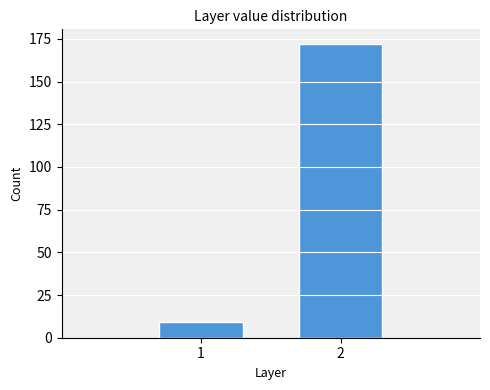

Reading left to right, extract all data points from this chart.

1=9	2=172